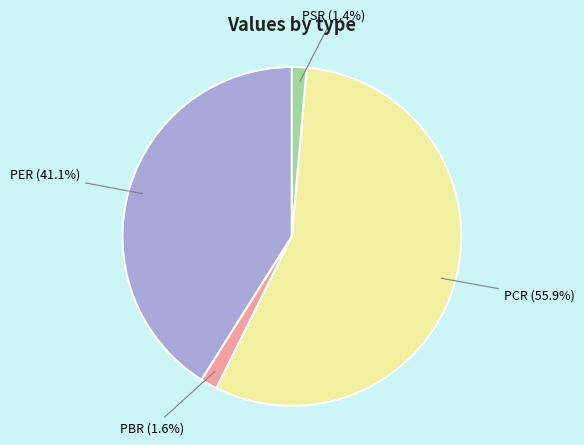

Count the number of slices in the pie.

4